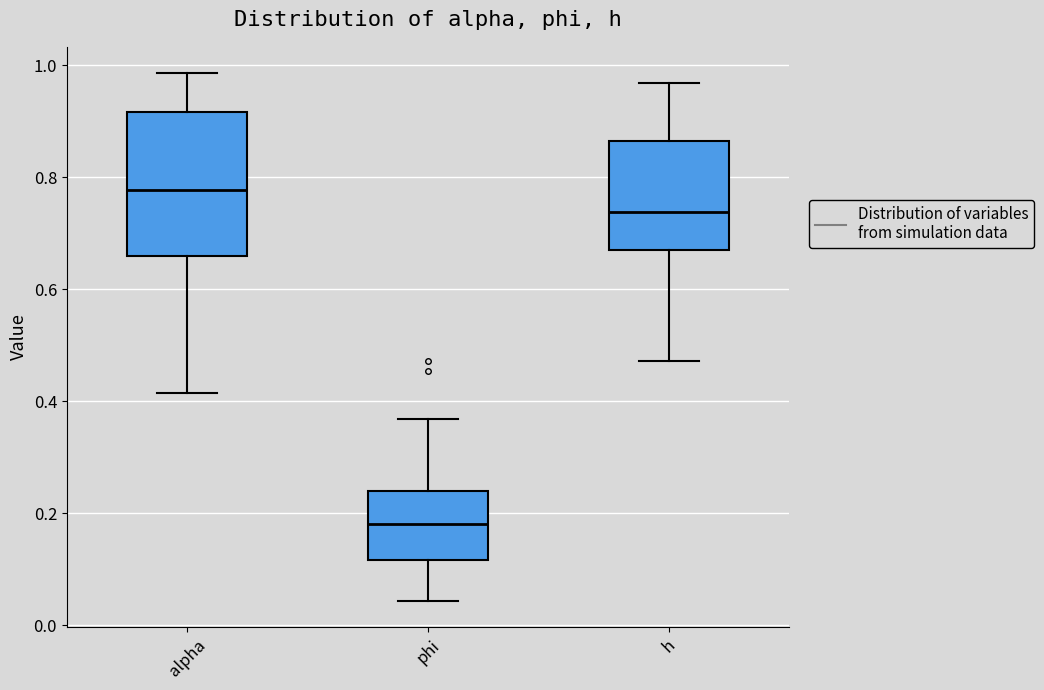

Reading left to right, transcribe this box plot: for each box, give where its median line is, the range the box spans, and where its two whiskers end, as read against the y-axis. The values are not printed on the chart, so give them approximately, as read against the axis.

alpha: median 0.78, box 0.66 to 0.92, whiskers 0.42 to 0.98
phi: median 0.18, box 0.12 to 0.24, whiskers 0.04 to 0.36
h: median 0.74, box 0.68 to 0.86, whiskers 0.48 to 0.96